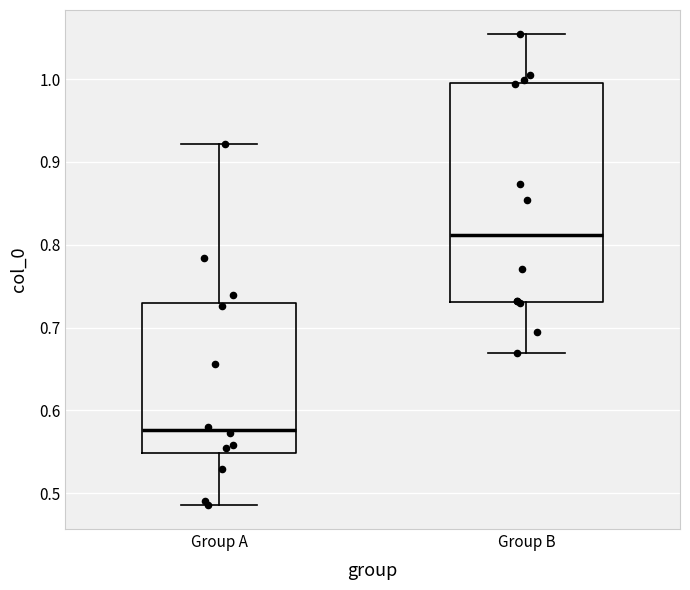

Reading left to right, read every box against the y-axis: the position of its median line, the range the box covers, and the ends of its whiskers. The values are not printed on the chart, so give them approximately, as read against the axis.

Group A: median 0.58, box 0.55 to 0.73, whiskers 0.49 to 0.92
Group B: median 0.81, box 0.73 to 1.00, whiskers 0.67 to 1.05